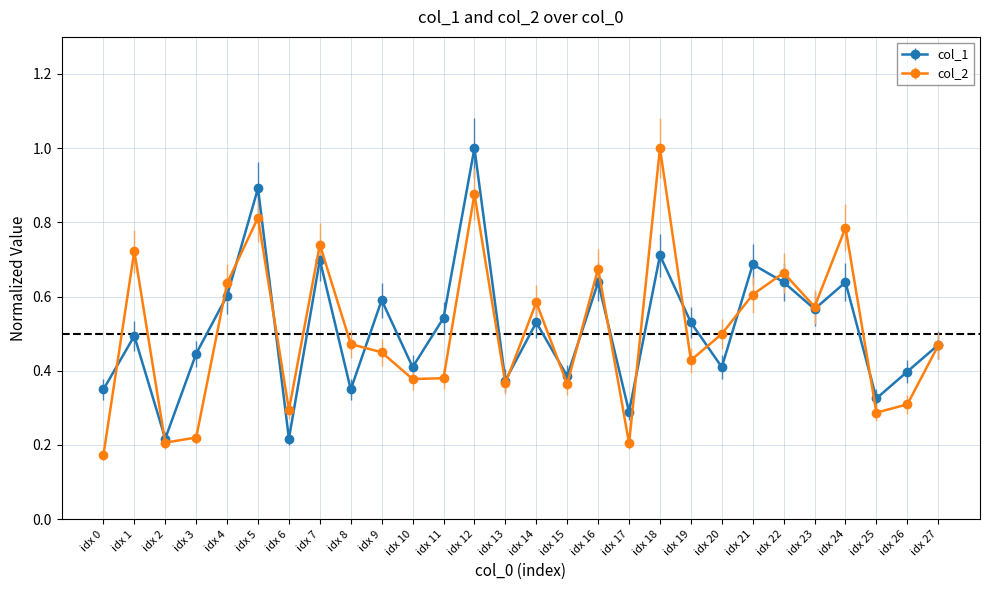

Which category has the highest value in the col_2 series?

idx 18